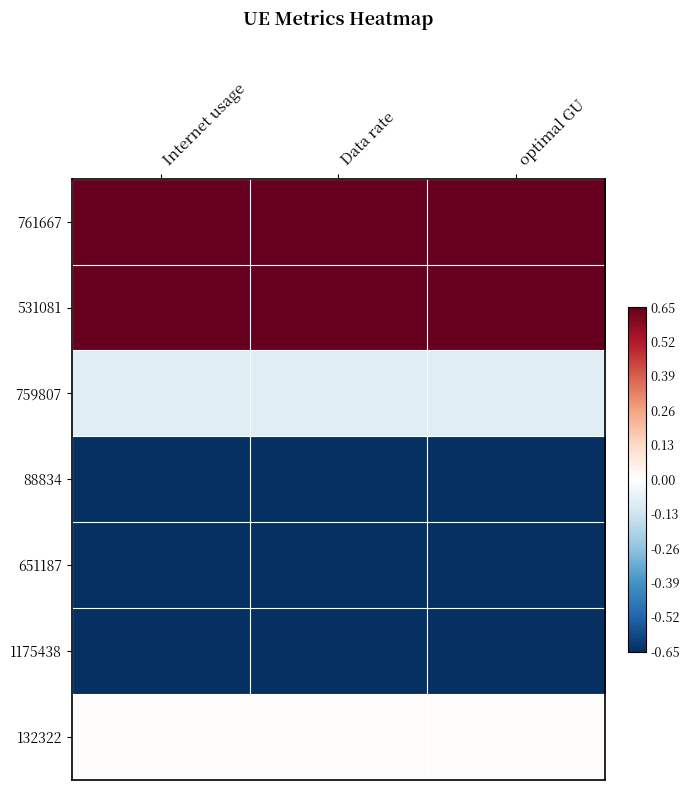

Reading left to right, extract all data points from this chart.

761667: Internet usage=0.9	Data rate=0.9	optimal GU=0.9
531081: Internet usage=1.9	Data rate=1.9	optimal GU=1.9
759807: Internet usage=-0.1	Data rate=-0.1	optimal GU=-0.1
88834: Internet usage=-0.7	Data rate=-0.7	optimal GU=-0.7
651187: Internet usage=-1.2	Data rate=-1.2	optimal GU=-1.2
1175438: Internet usage=-0.8	Data rate=-0.8	optimal GU=-0.8
132322: Internet usage=0.0	Data rate=0.0	optimal GU=0.0